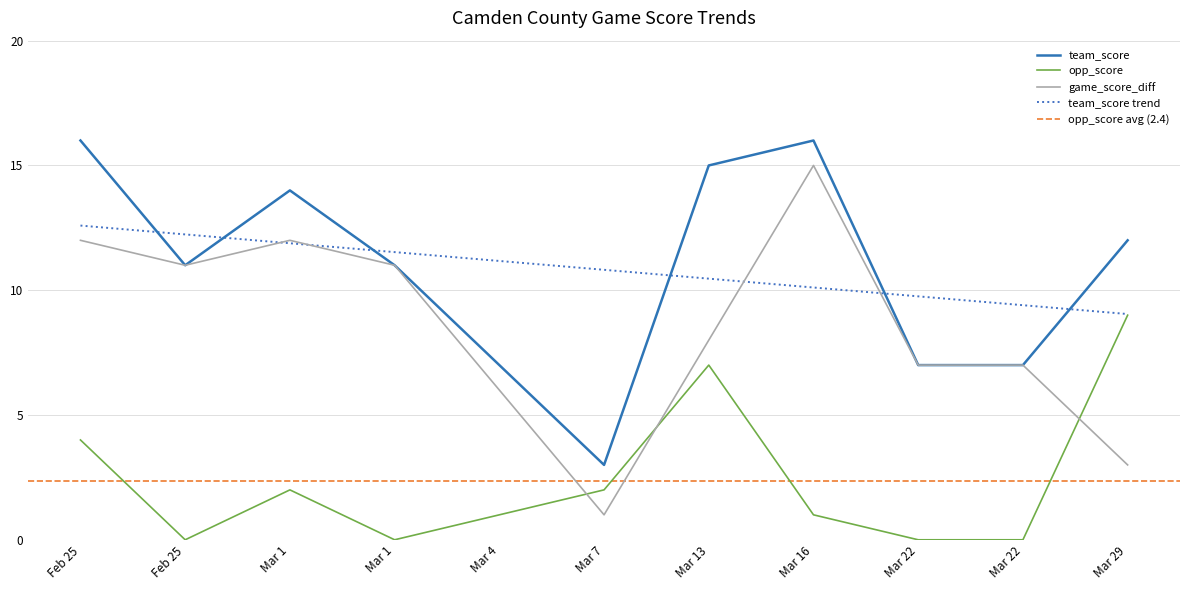

True or false: team_score and opp_score intersect in this chart.

False